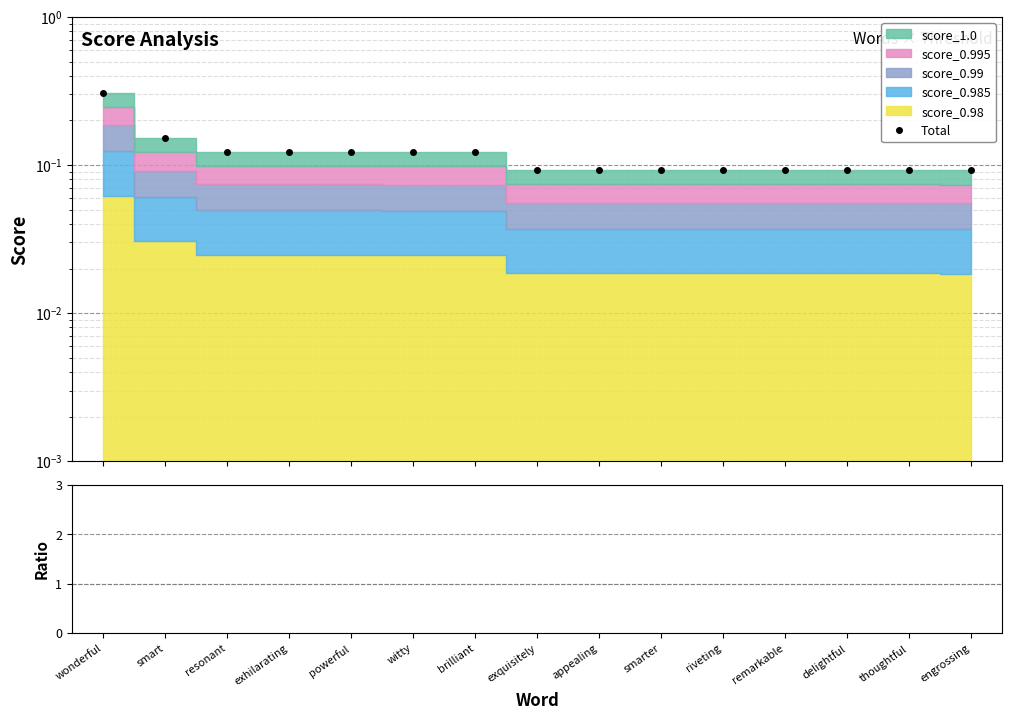

True or false: Total and Total/score_0.98 intersect in this chart.

False